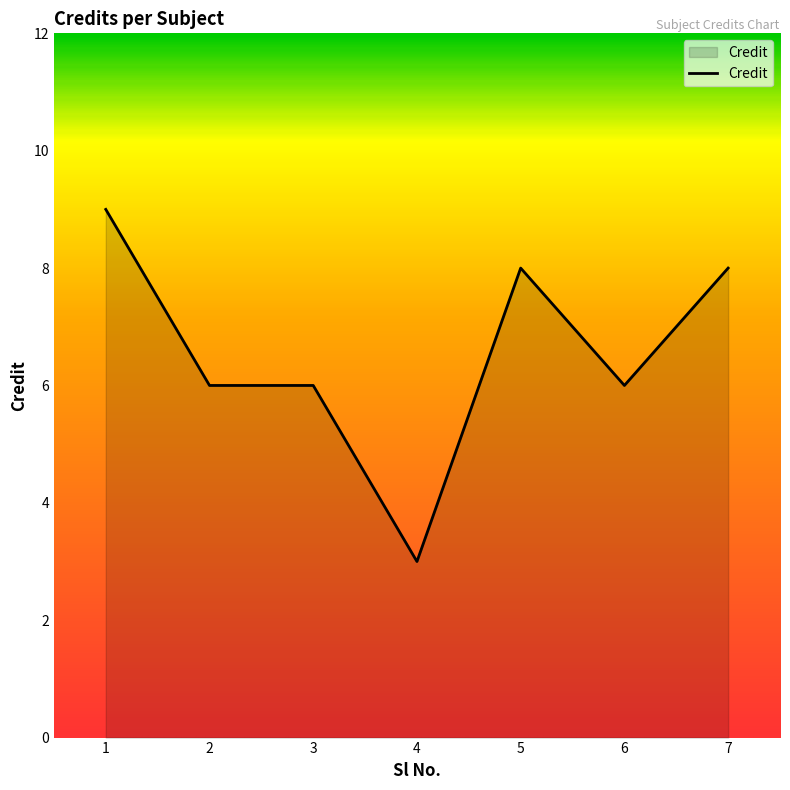

What is the ratio of the value at 5 to the value at 7?

1.0